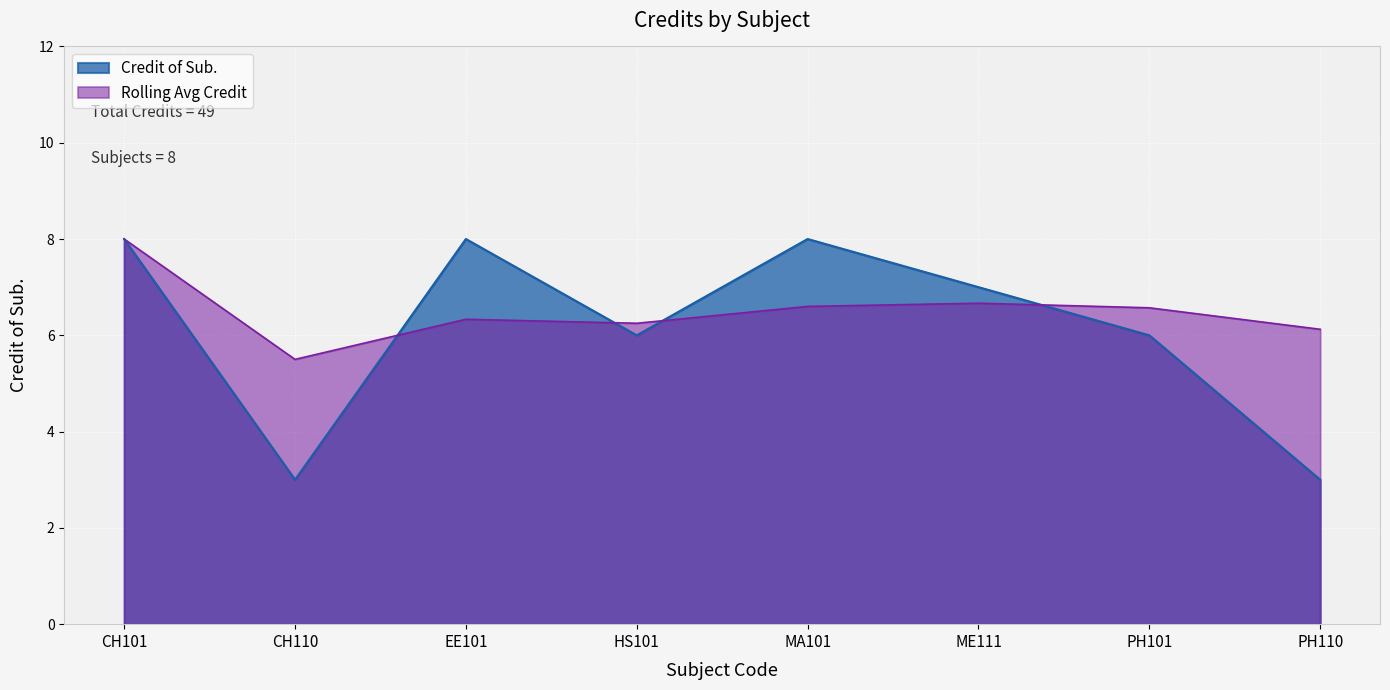

How many data points does each series have?

8